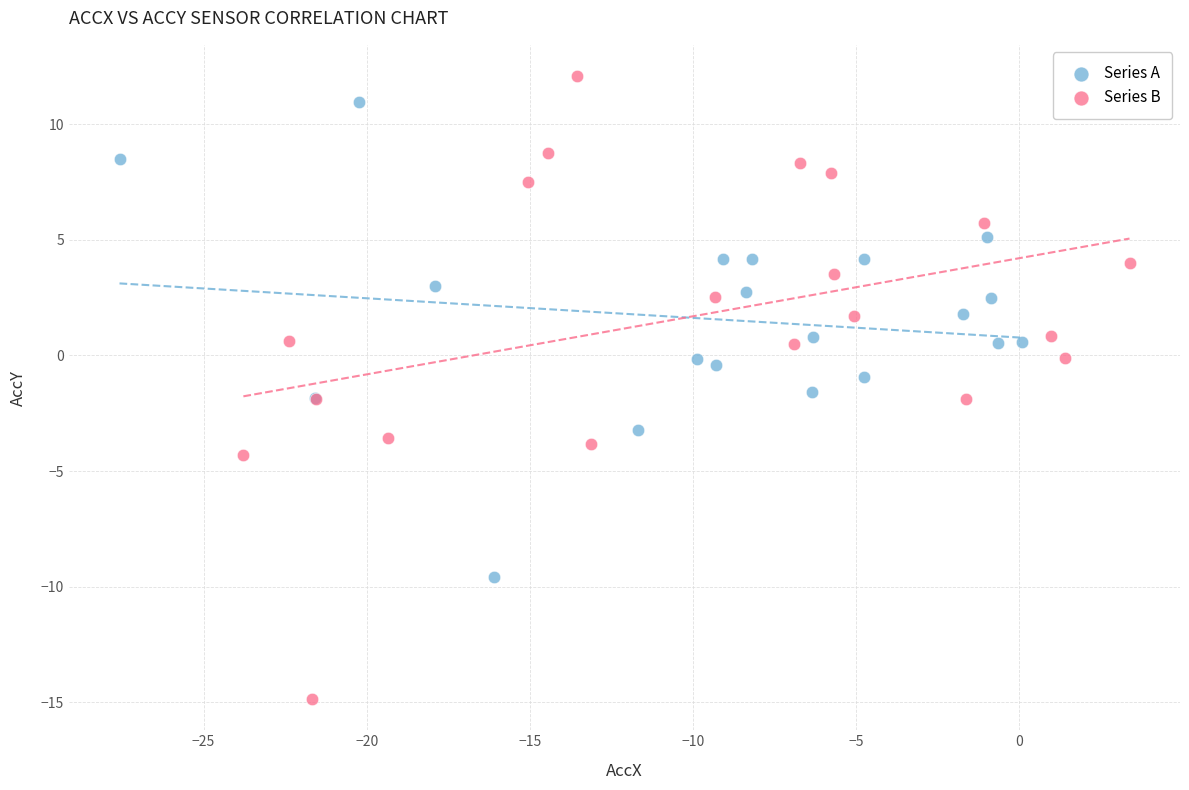

Which series has the widest spread of Y values?

Series B